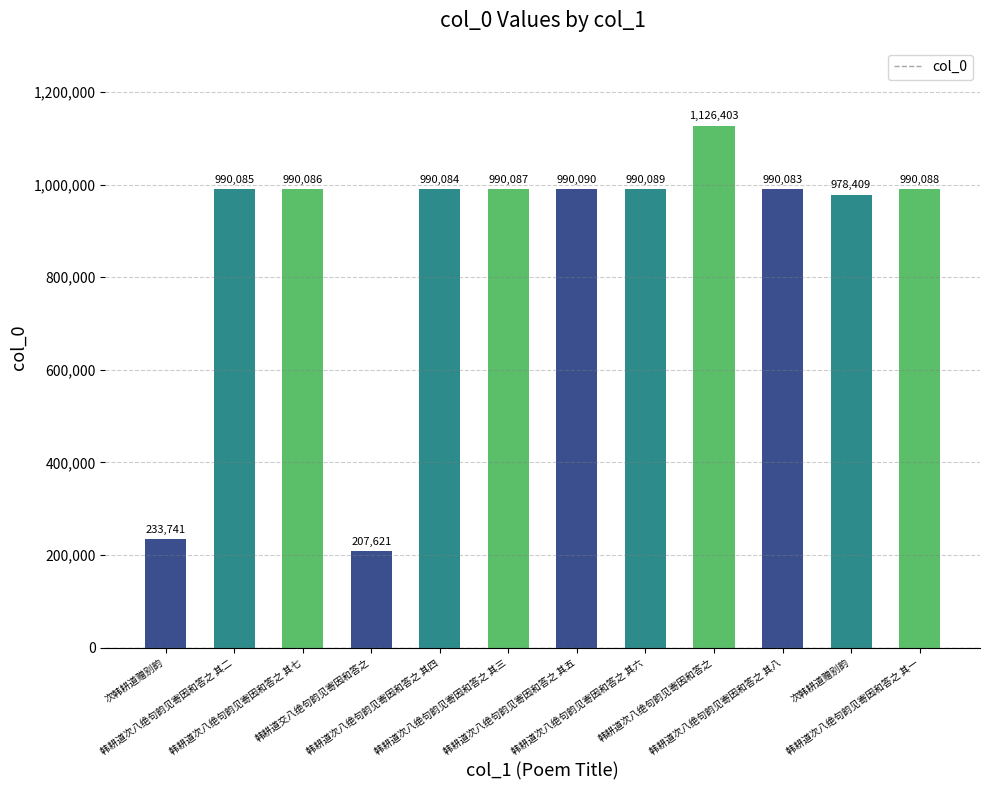

How many data points does each series have?

12